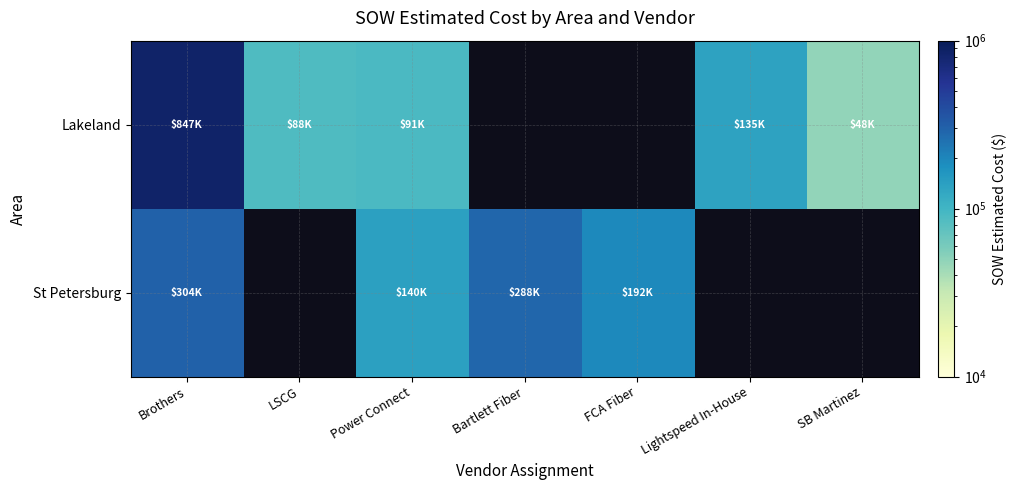

List the labels in order of Lakeland value, smallest first.

SB Martinez, LSCG, Power Connect, Lightspeed In-House, Brothers, Bartlett Fiber, FCA Fiber